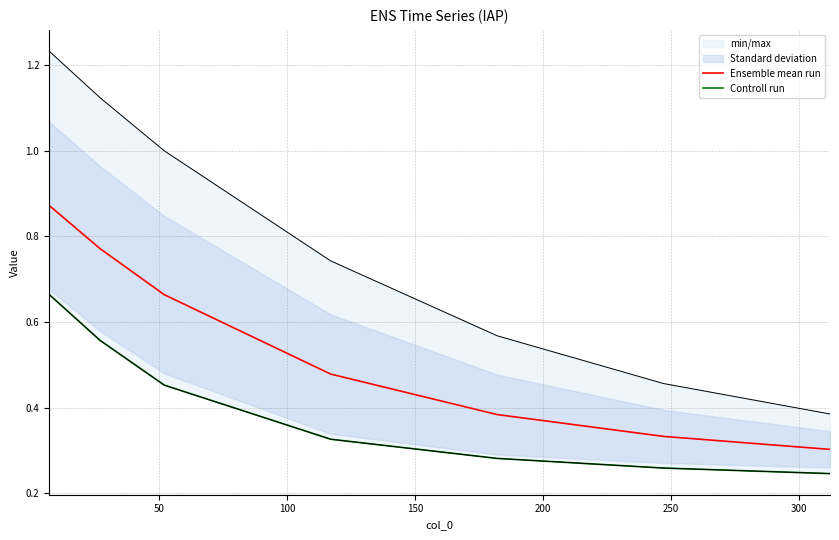

True or false: Controll run and Ensemble mean run cross at least once.

False